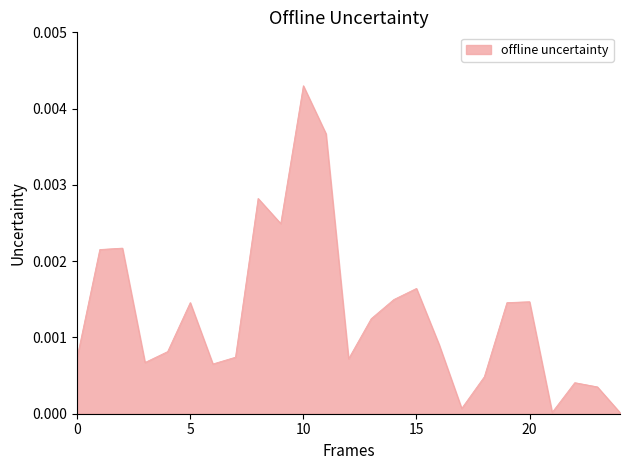

How many lines are shown in the chart?

1